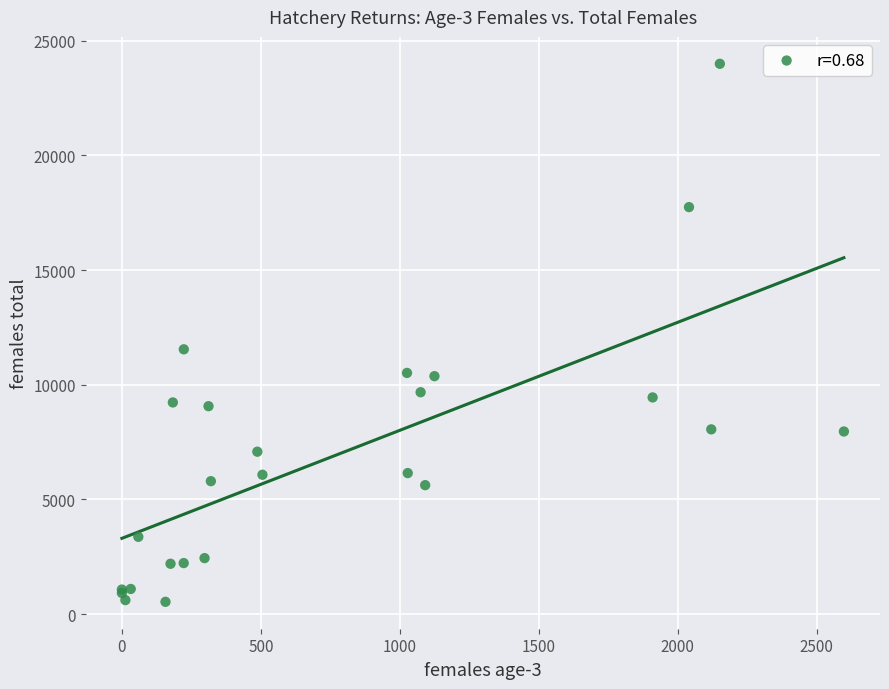

What Y value in the scatter plot is closest to 12264?

11544.4